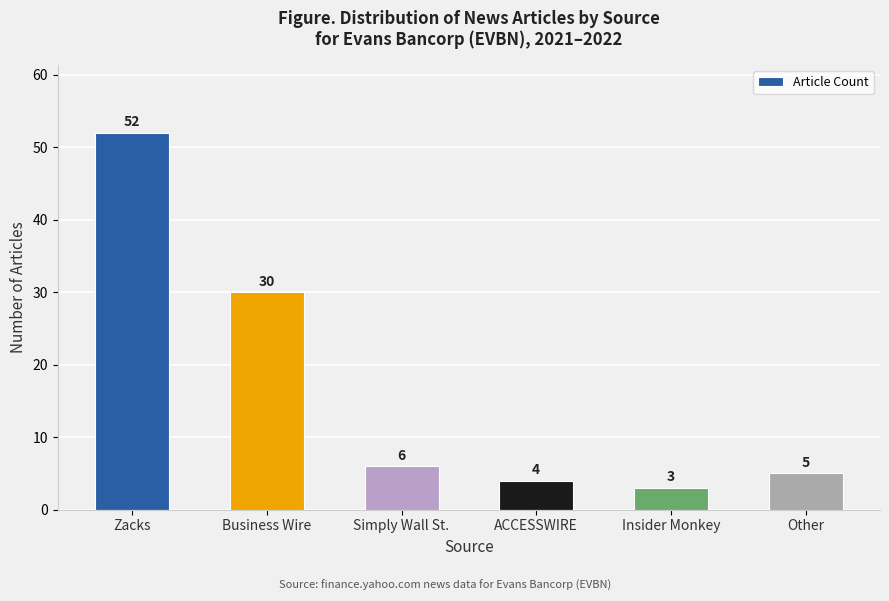

Which has a higher value, ACCESSWIRE or Business Wire?

Business Wire